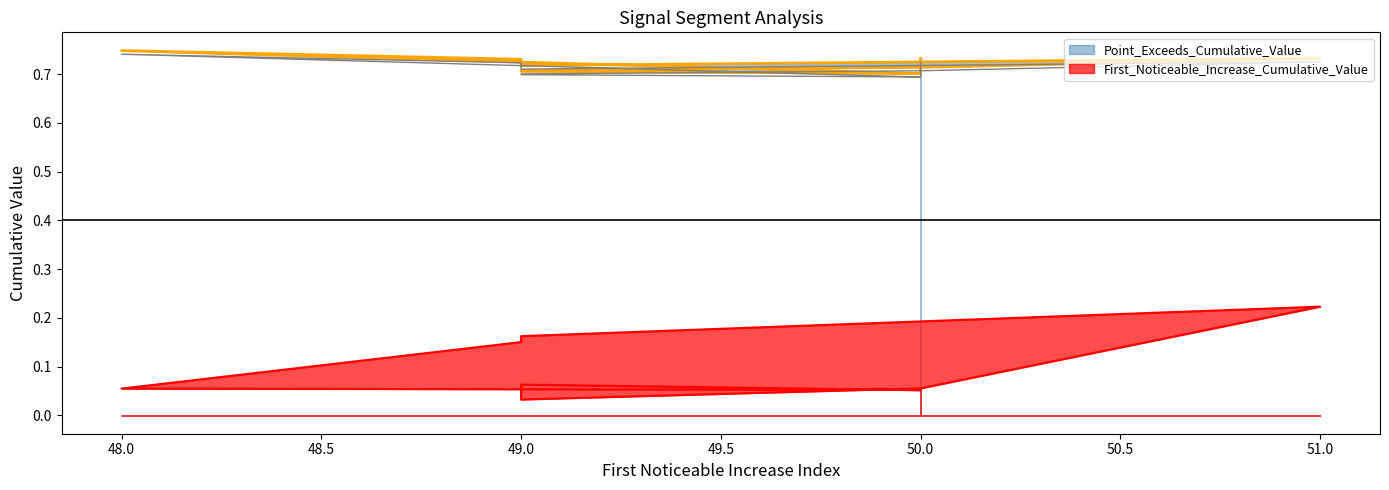

At which category does the chart reach its peak across all series?

48